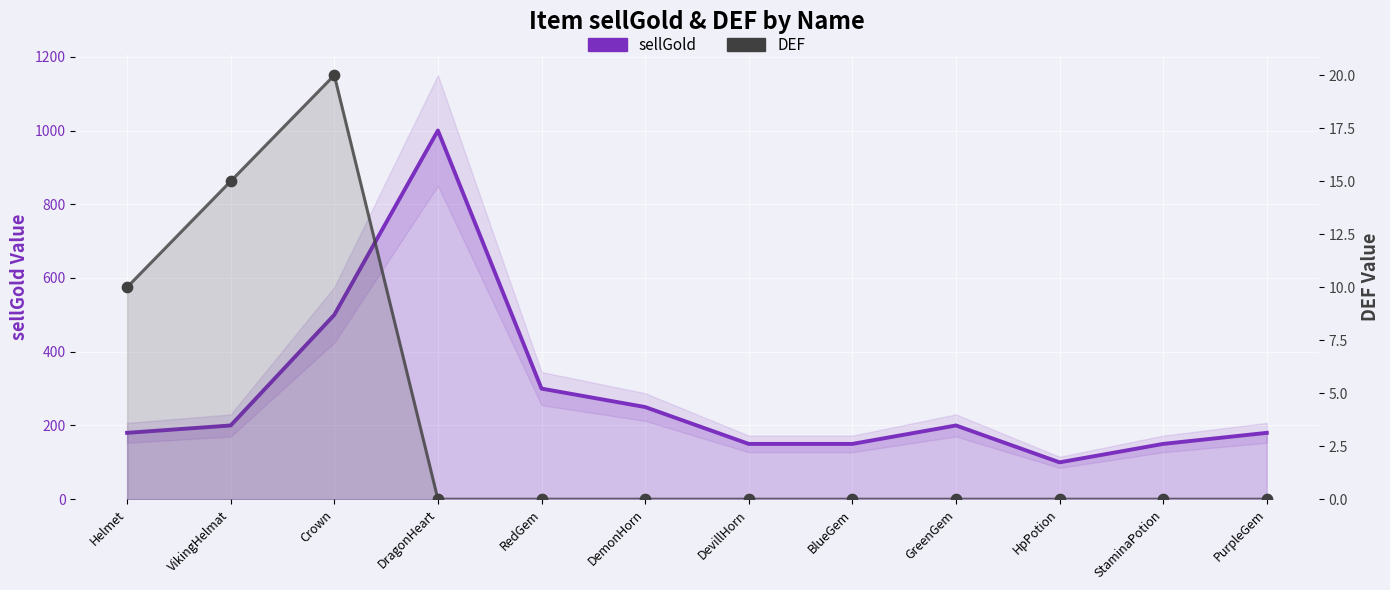

At how many categories does at least one series exceed 537?

1